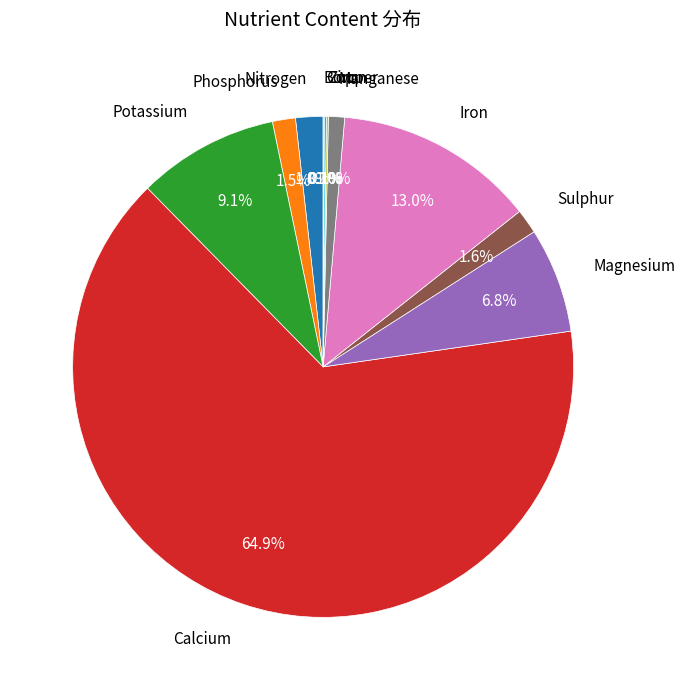

Is there a majority slice in this chart?

Yes